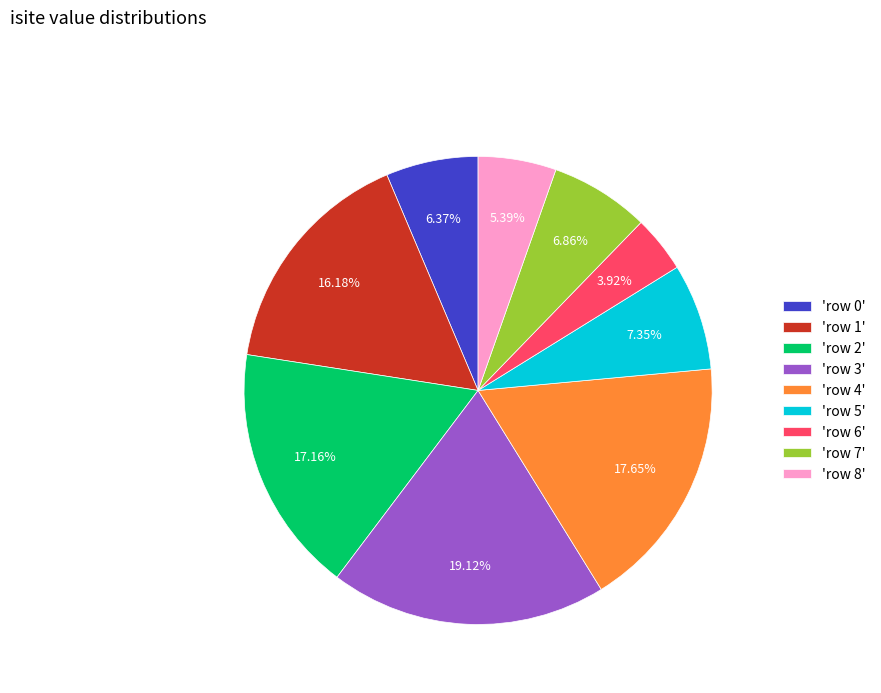

Combined, do 'row 7' and 'row 3' account for over 50%?

No